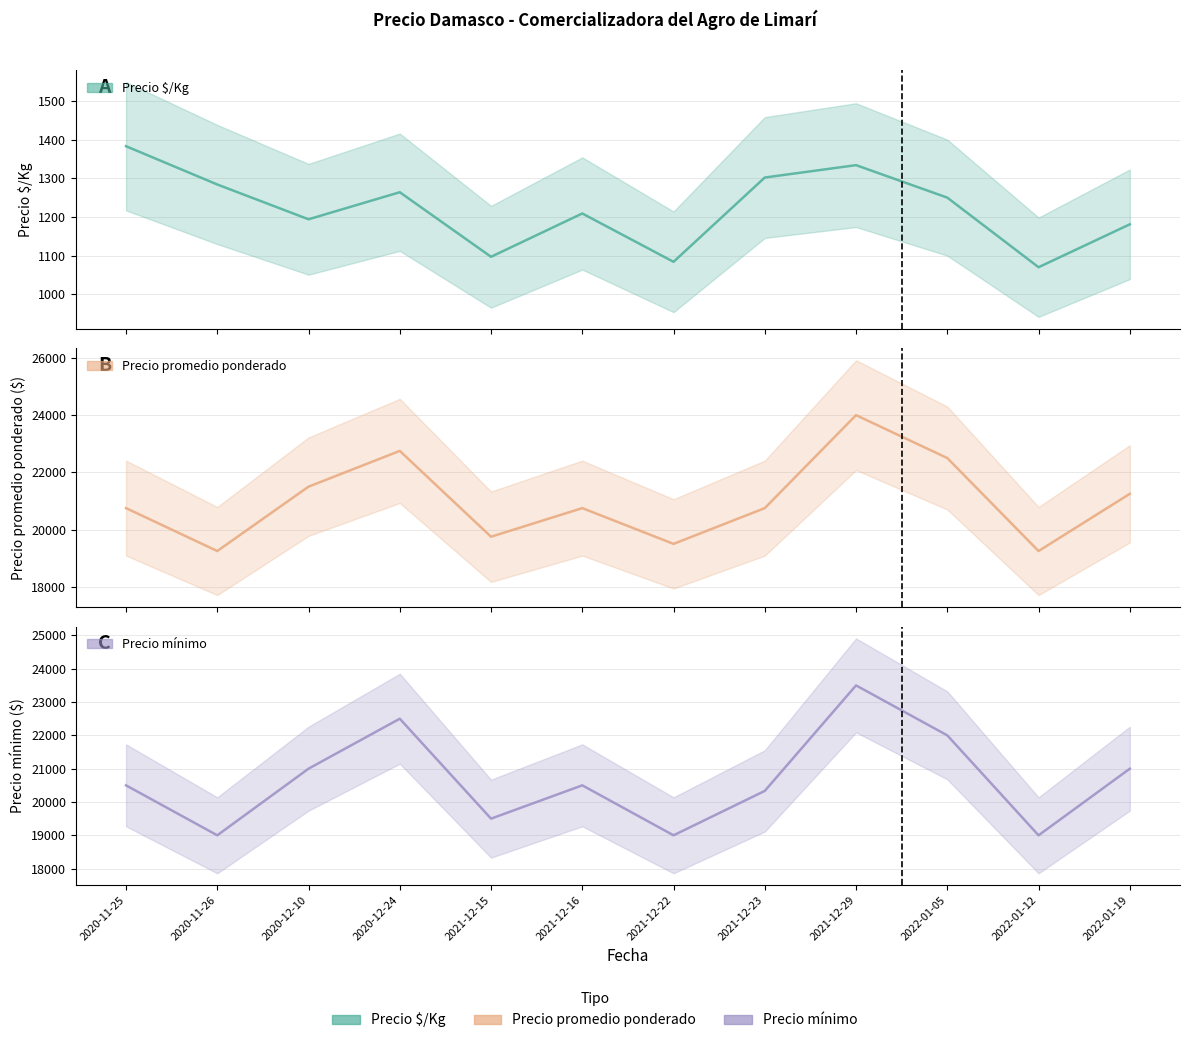

Is the value of Precio $/Kg at 2021-12-29 greater than the value of Precio mínimo at 2021-12-16?

No